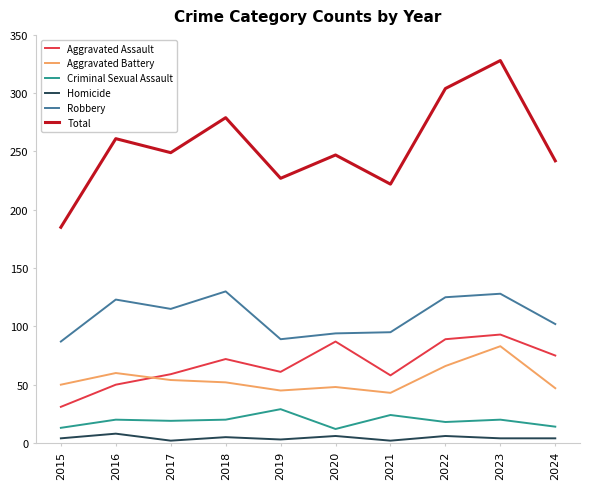

What are all the series names shown in the legend?

Aggravated Assault, Aggravated Battery, Criminal Sexual Assault, Homicide, Robbery, Total